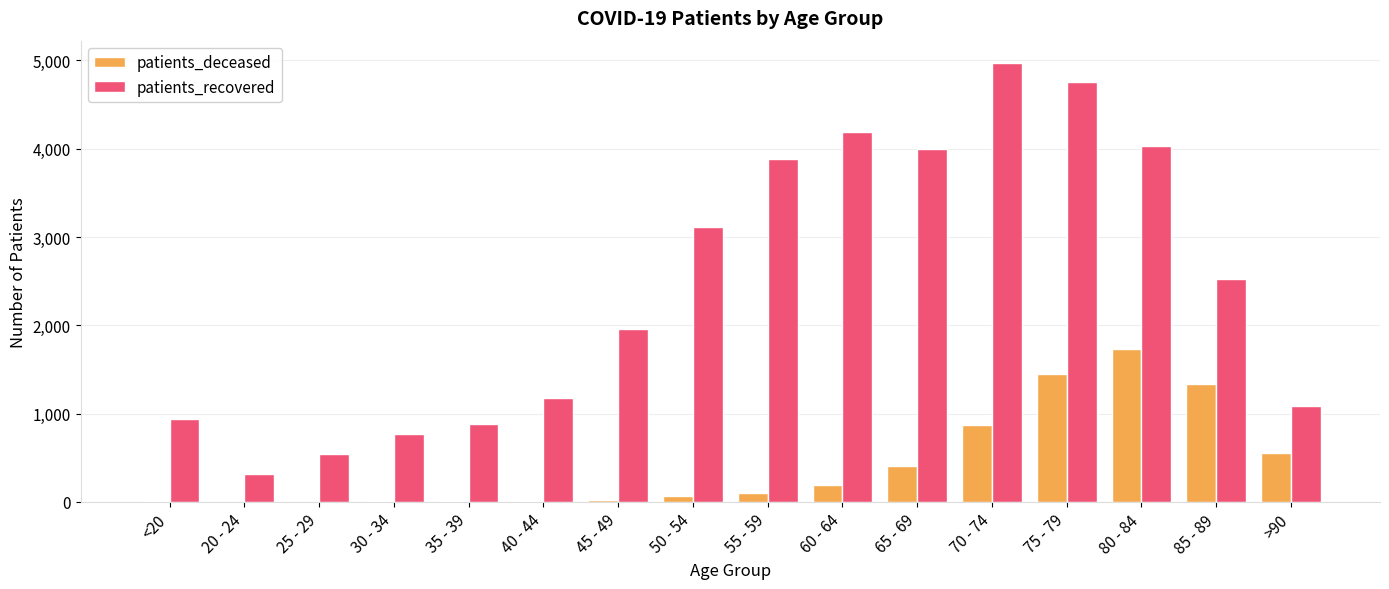

At which label is patients_recovered closest to 2644?

85 - 89